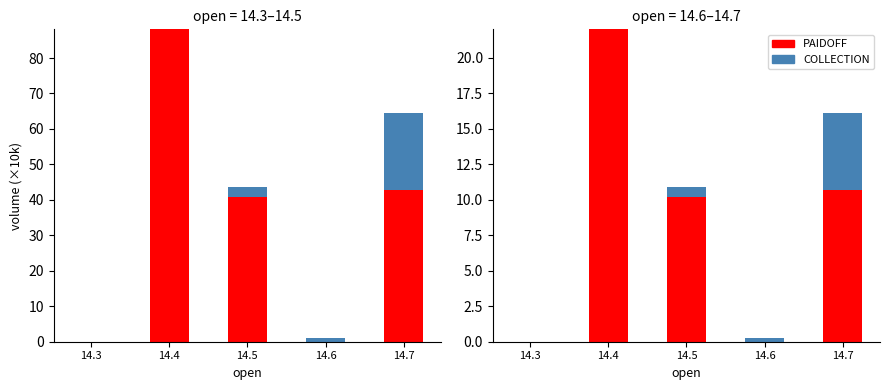

At which label is PAIDOFF closest to 11?

14.7